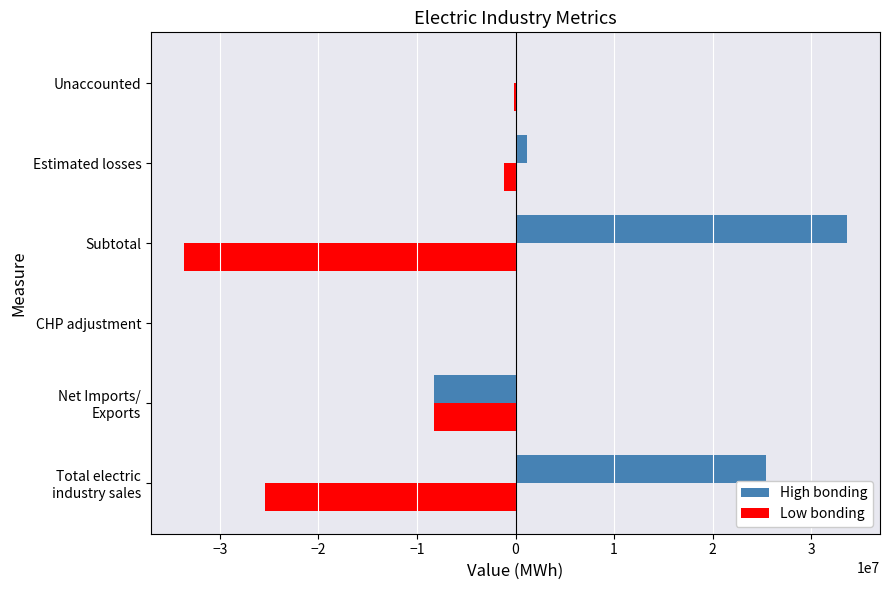

How many distinct data groups are displayed?

2